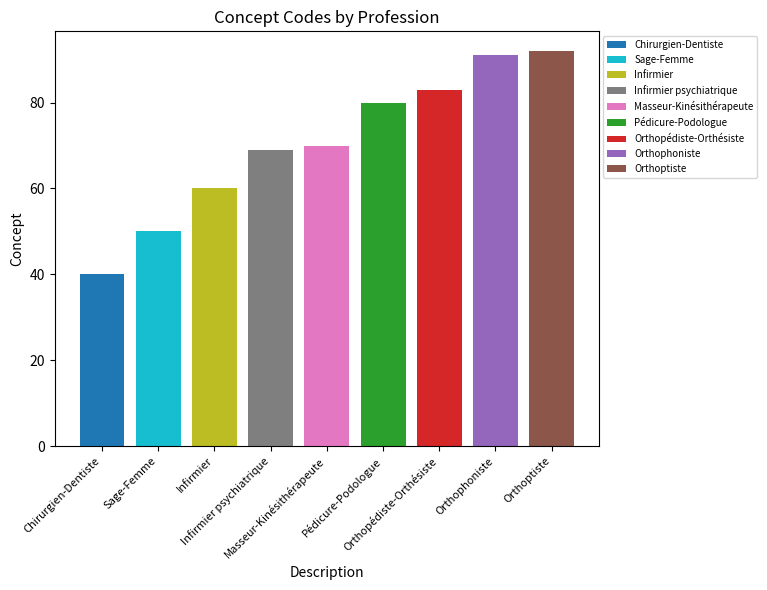

Reading left to right, what are all the values shown in this chart?

Chirurgien-Dentiste=40	Sage-Femme=50	Infirmier=60	Infirmier psychiatrique=69	Masseur-Kinésithérapeute=70	Pédicure-Podologue=80	Orthopédiste-Orthésiste=83	Orthophoniste=91	Orthoptiste=92